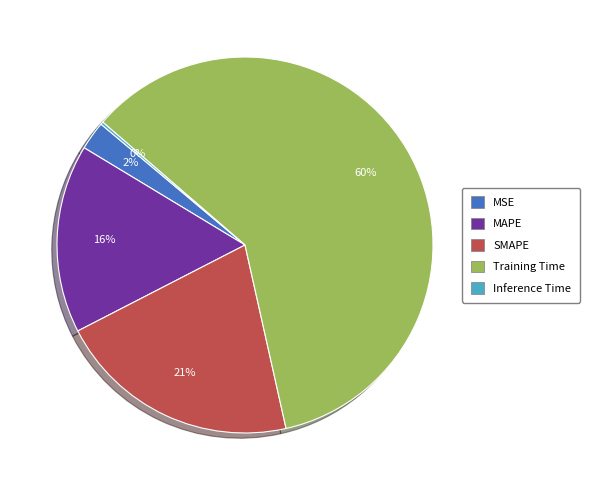

Do Training Time and MAPE together represent more than half of the pie?

Yes